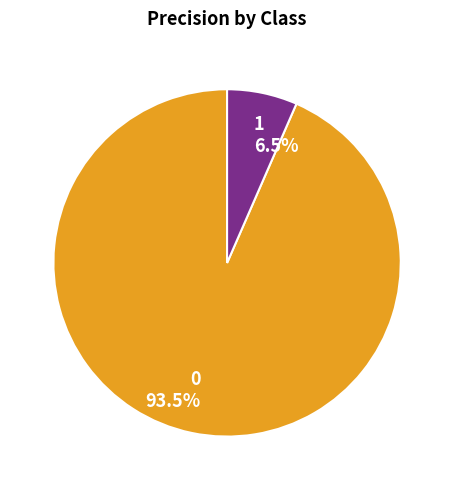

Is there a majority slice in this chart?

Yes